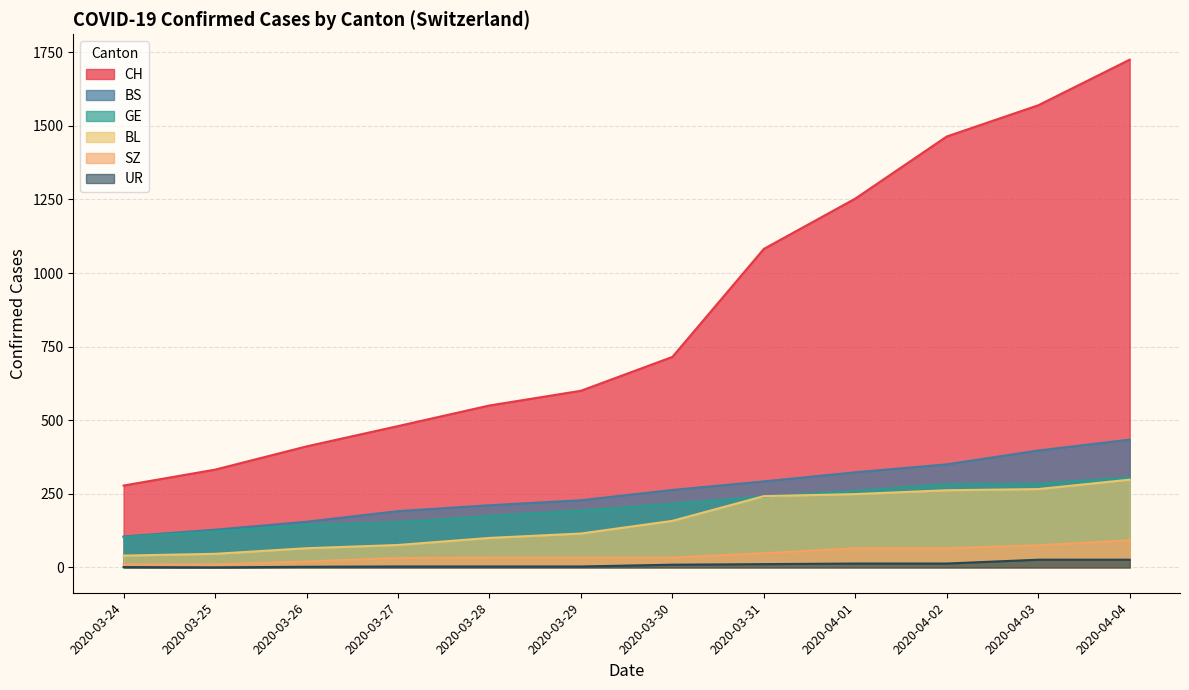

What is the sum of all BS values?

3077